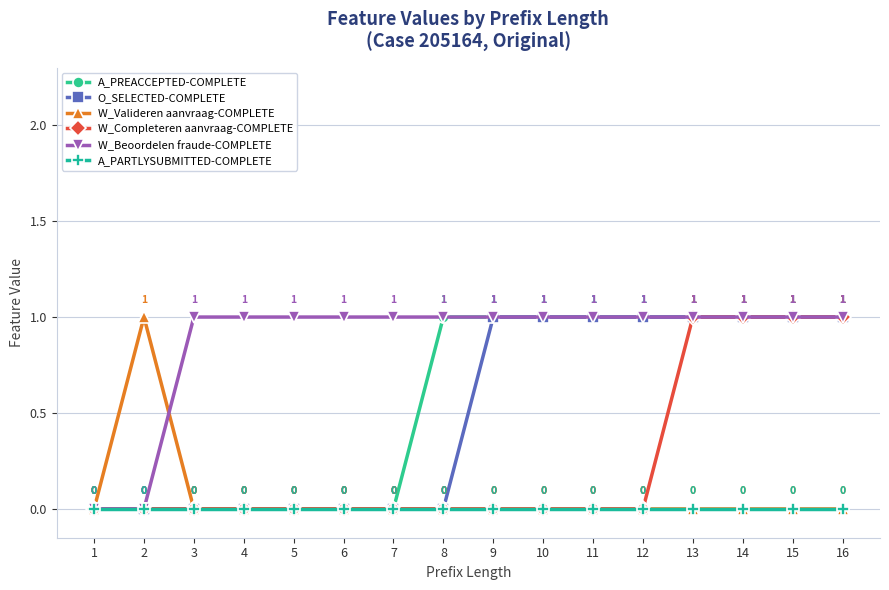

Count the O_SELECTED-COMPLETE values in the range 0 to 1.

16